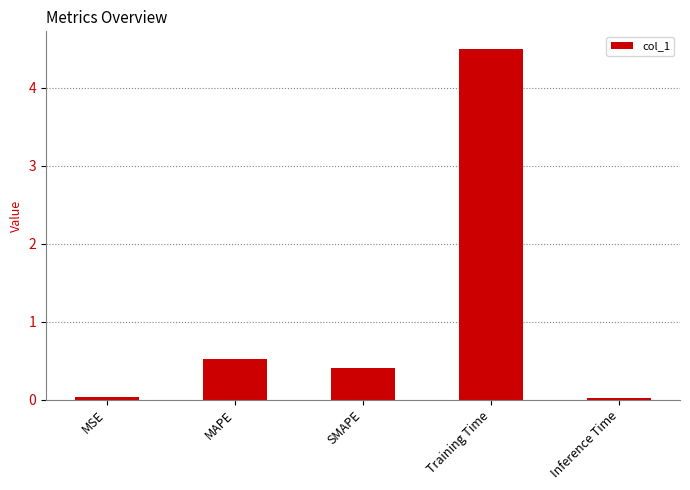

What is the average value?

1.1